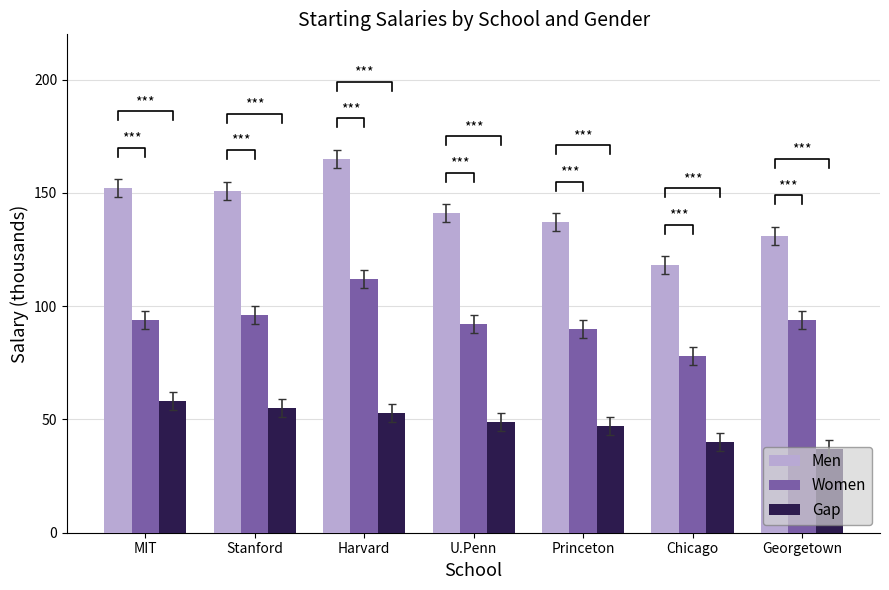

How many groups of bars are there?

7